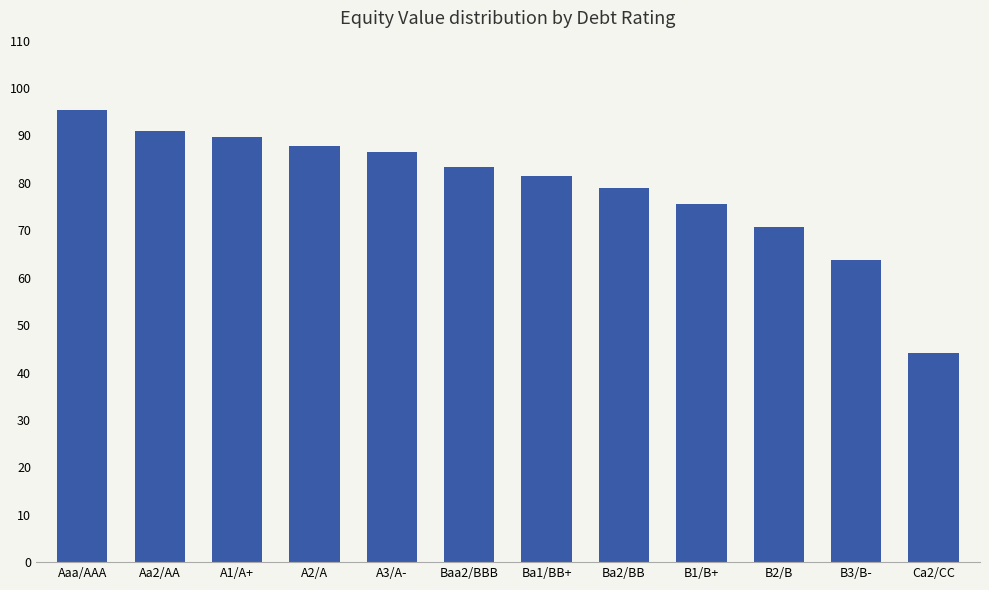

Does the chart contain stacked bars?

No